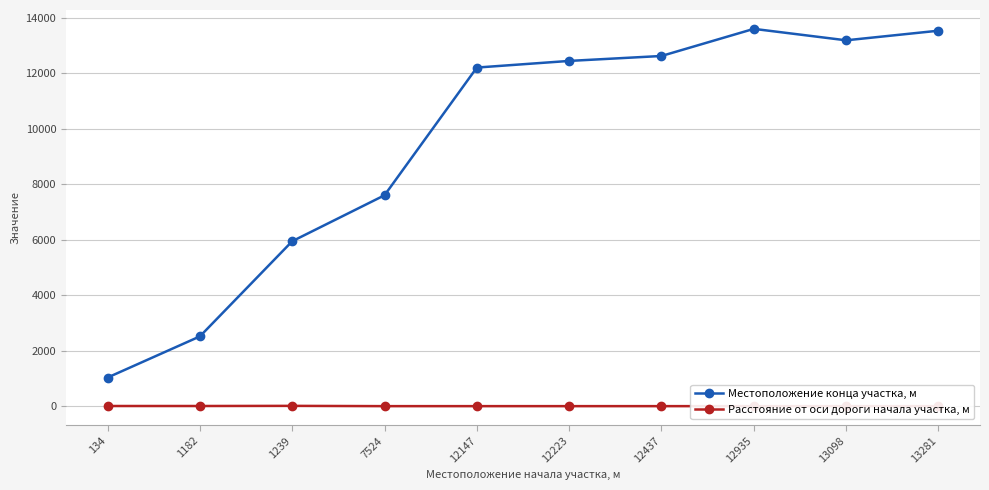

What is the difference between the second highest and second lowest values in the Местоположение конца участка, м series?

11004